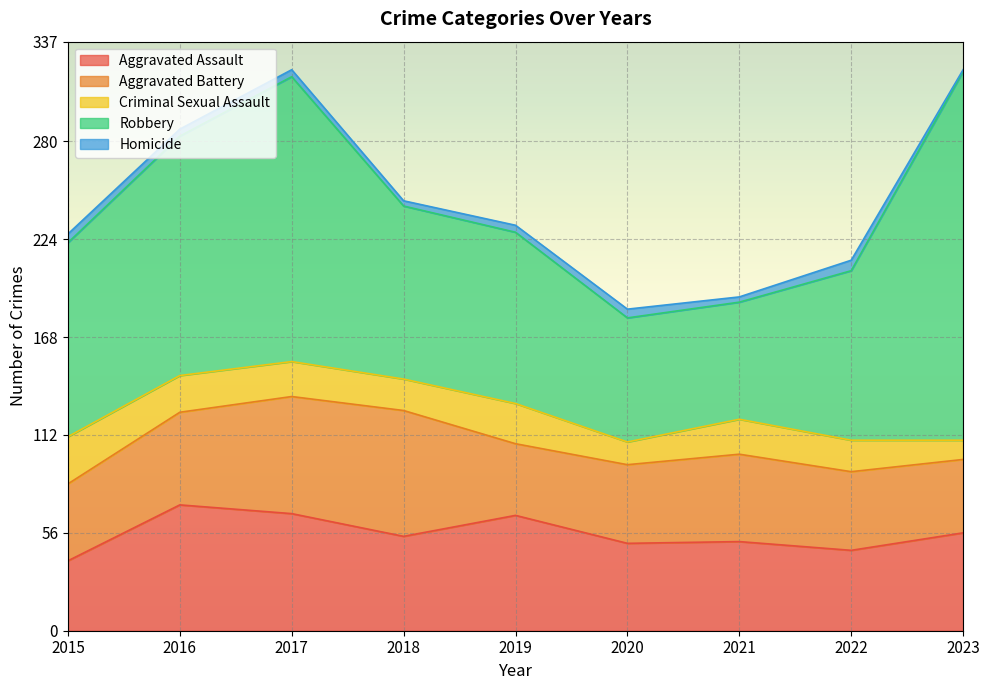

True or false: Robbery and Aggravated Battery intersect in this chart.

False